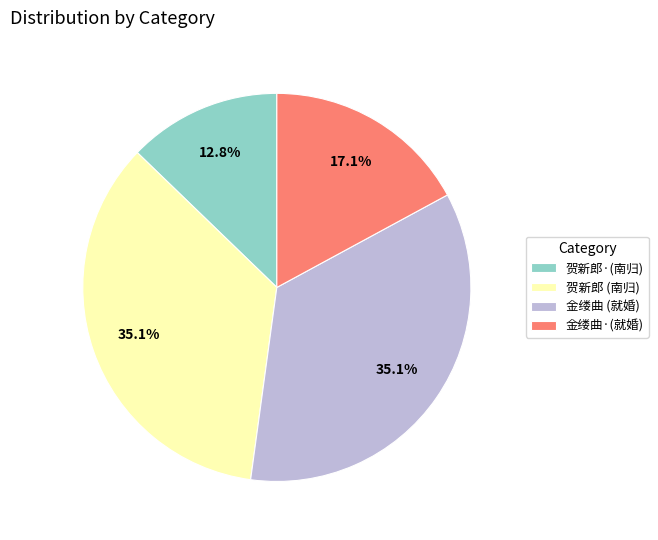

To the nearest percent, what is the difference between the largest and smallest slice percentages?

22%